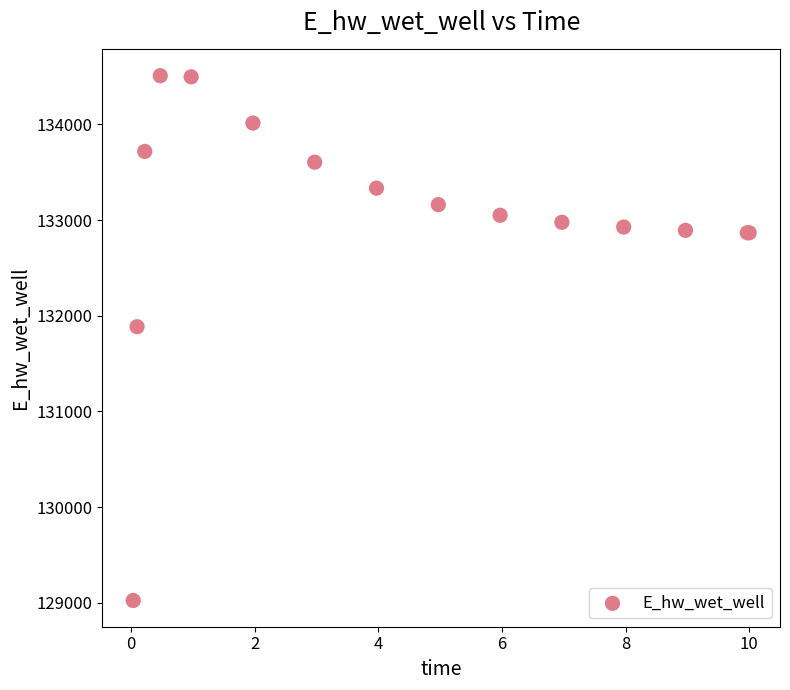

What Y value in the scatter plot is closest to 131766?

131885.5